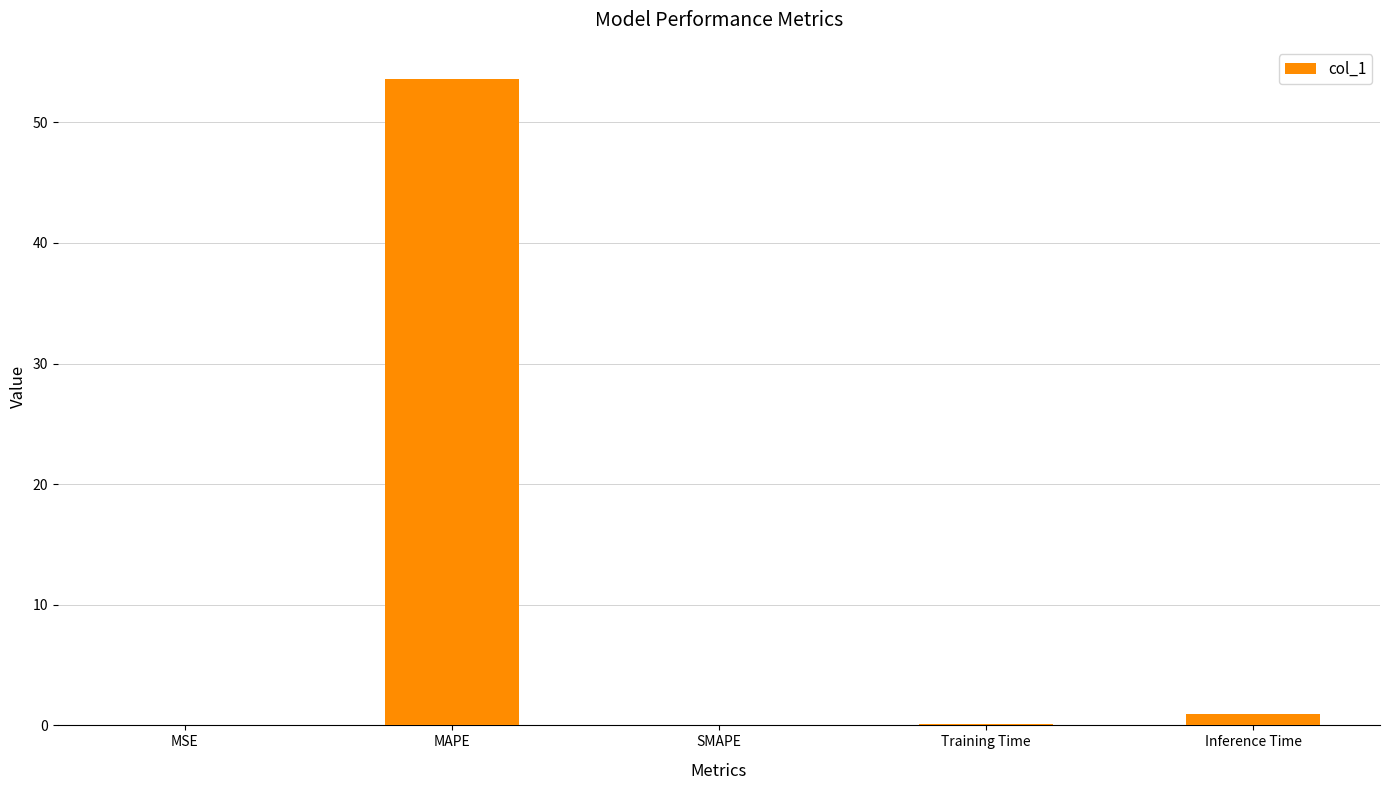

What is the sum of all values?

54.6